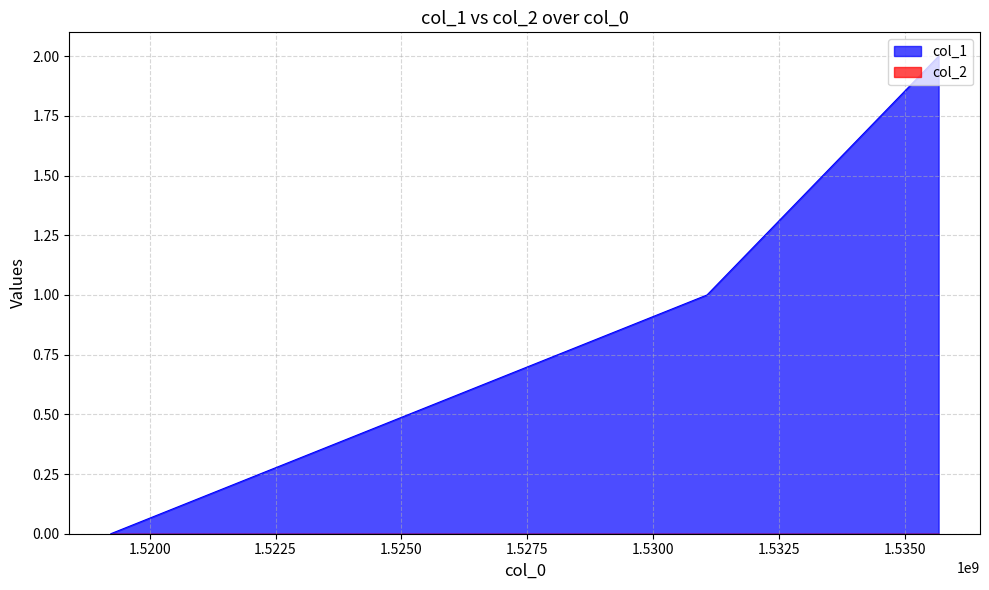

What is the difference between the values at 1531066046 and 1535663293?

1